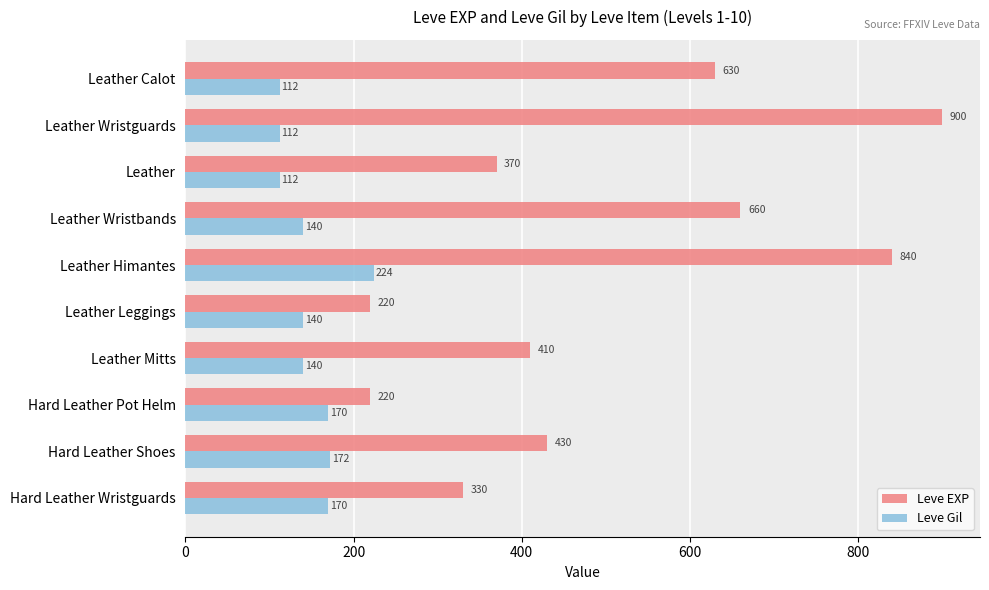

What is the total value across all series at Leather Himantes?

1064